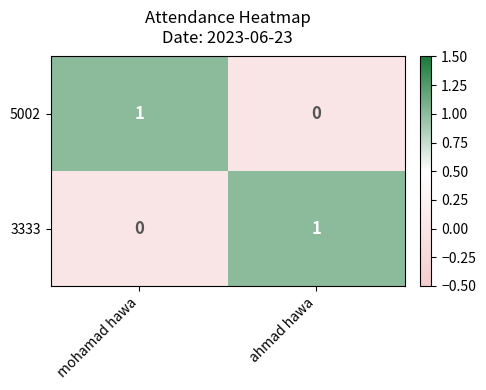

Is the value of 3333 at ahmad hawa greater than the value of 5002 at ahmad hawa?

Yes